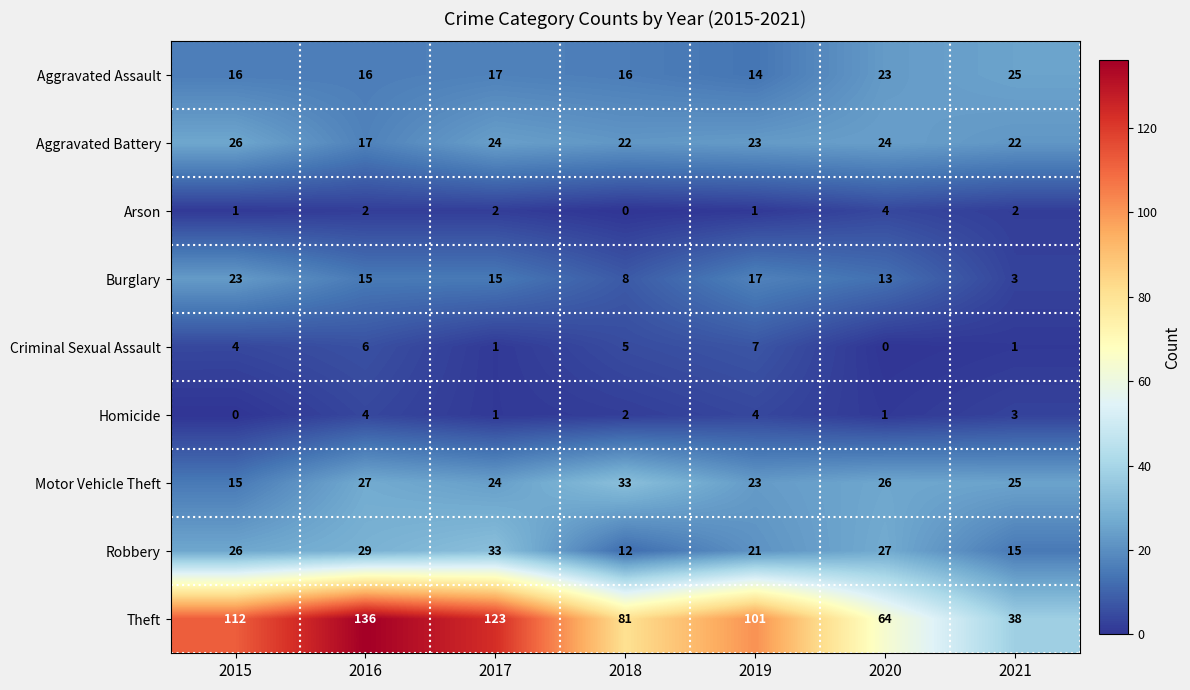

Rank the series at 2018 from lowest to highest value.

Arson, Homicide, Criminal Sexual Assault, Burglary, Robbery, Aggravated Assault, Aggravated Battery, Motor Vehicle Theft, Theft